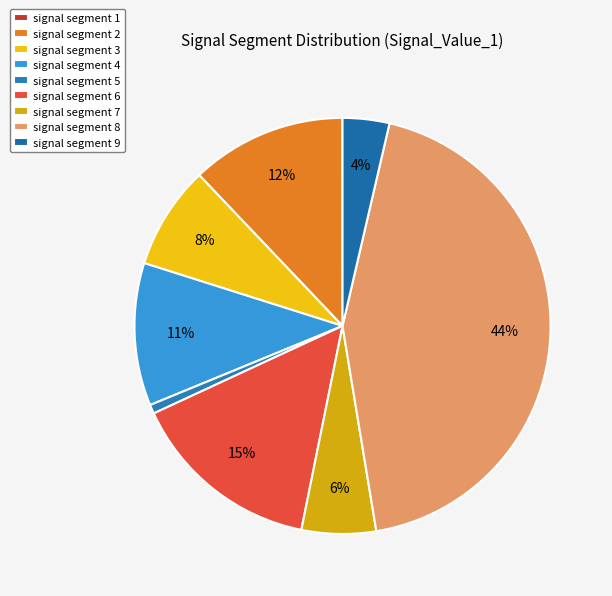

To the nearest percent, what is the average slice percentage?

11%